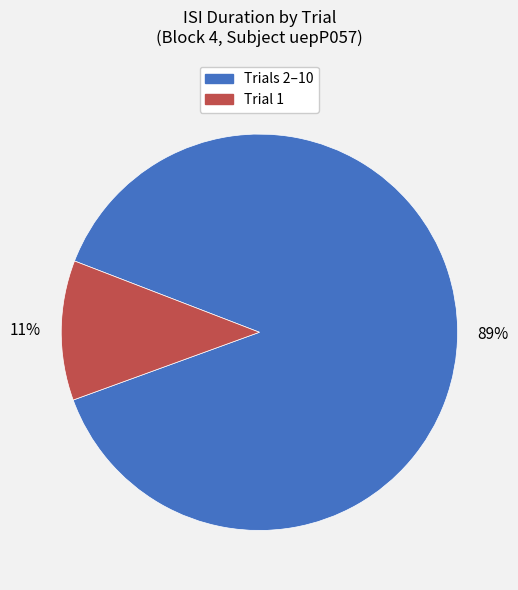

Is there a majority slice in this chart?

Yes